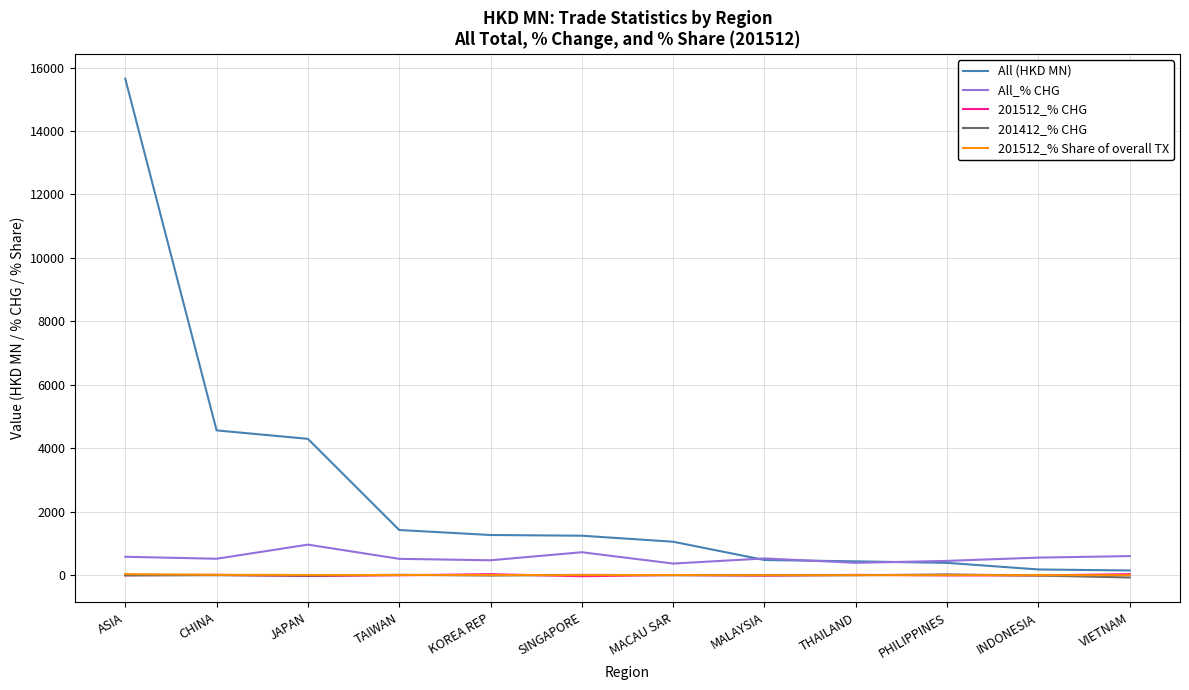

Is the value of All_% CHG at SINGAPORE greater than the value of 201512_% CHG at SINGAPORE?

Yes